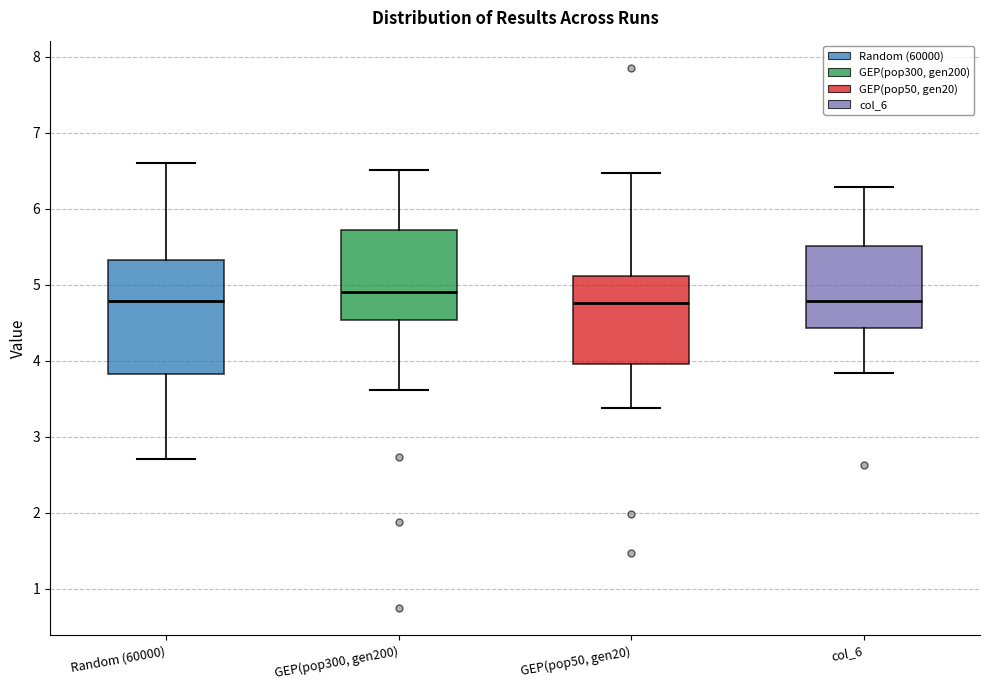

Where is the lower edge of the box for GEP(pop300, gen200) on the y-axis? The values are not printed on the chart, so give them approximately, as read against the axis.

4.5